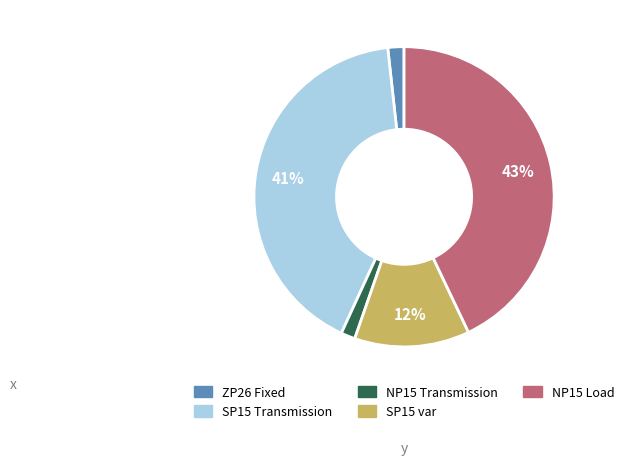

Which has a higher value, NP15 Load or SP15 var?

NP15 Load